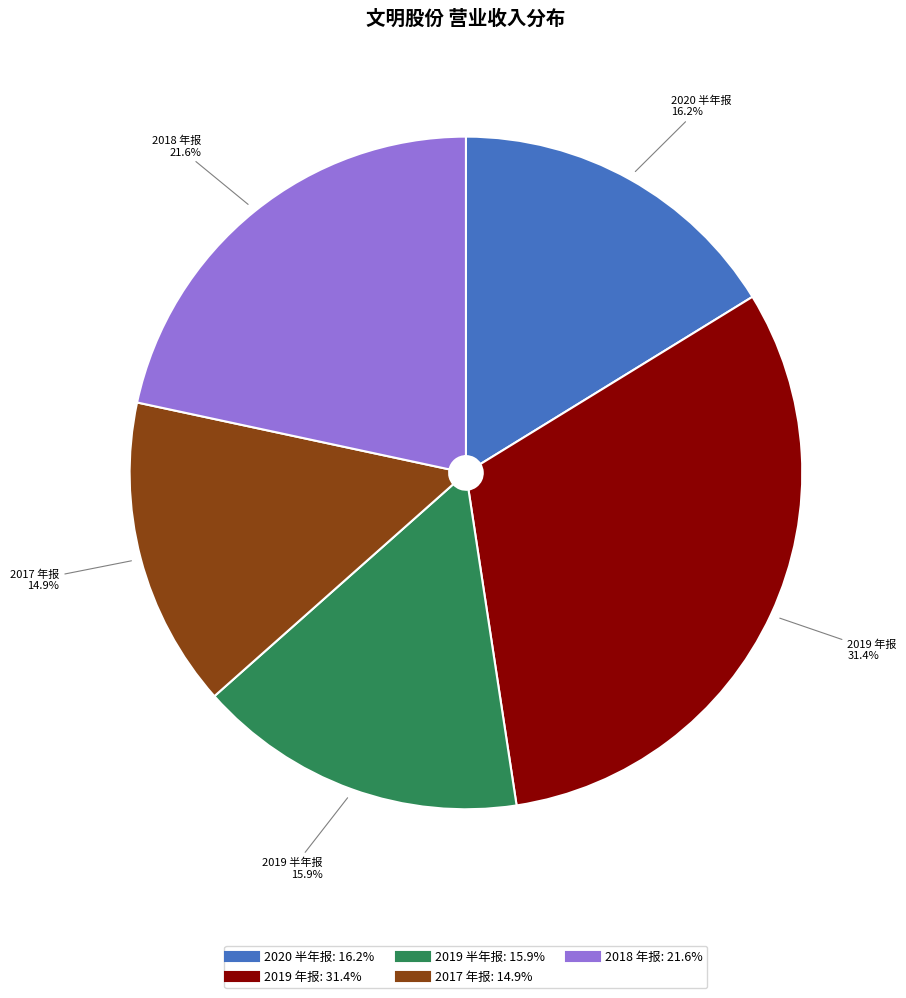

Which category has the smallest portion of the pie?

2017 年报